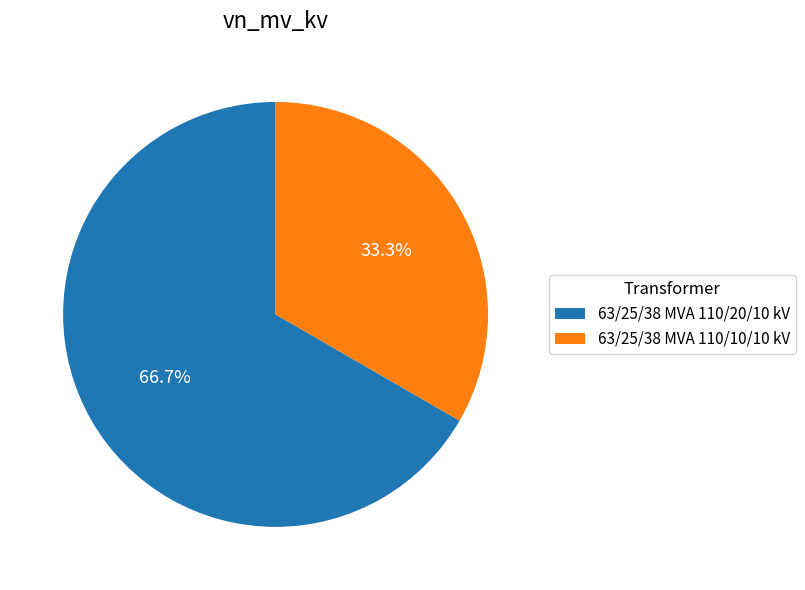

To the nearest percent, what is the average slice percentage?

50%